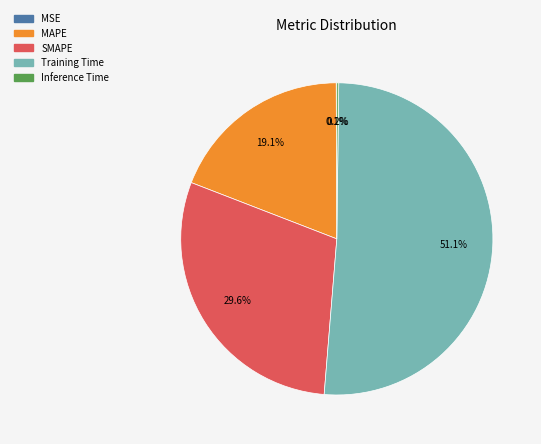

Is there a majority slice in this chart?

Yes